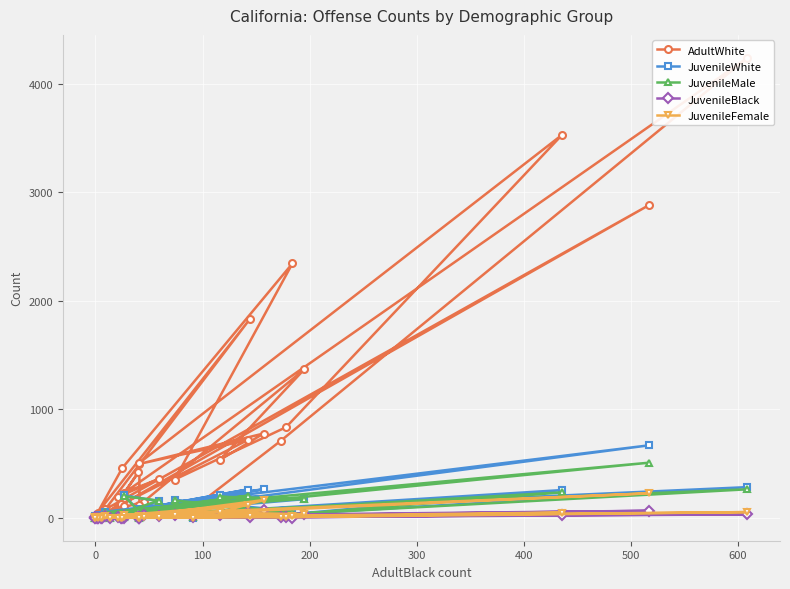

Which series has the largest total across all categories?

AdultWhite